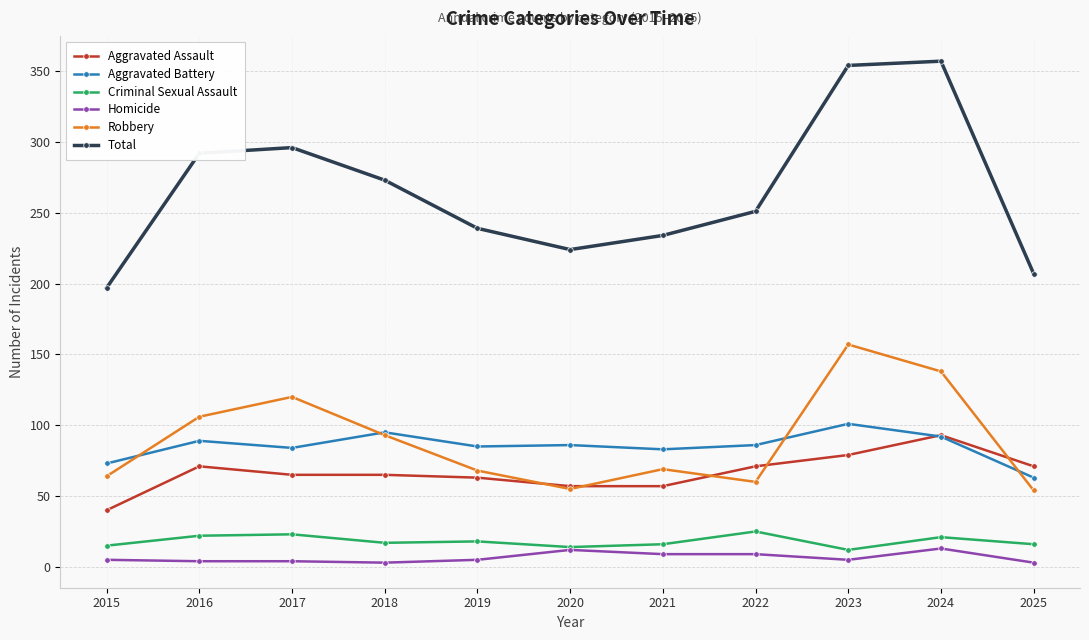

True or false: Robbery has more than 1 interior local peaks.

True